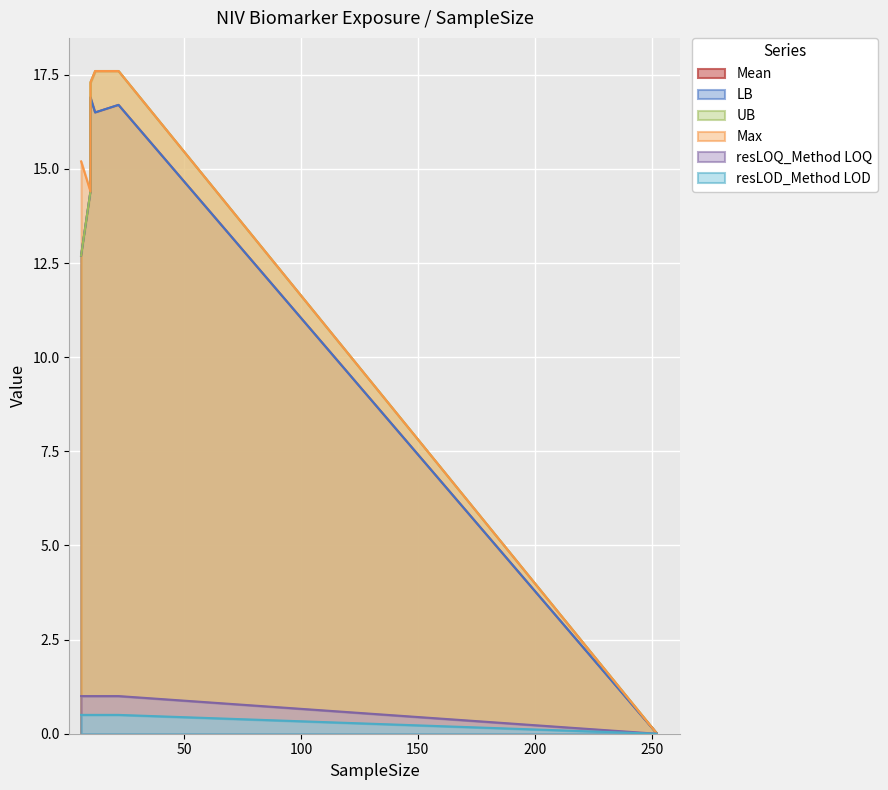

Between 6 and 10, which is larger?

10